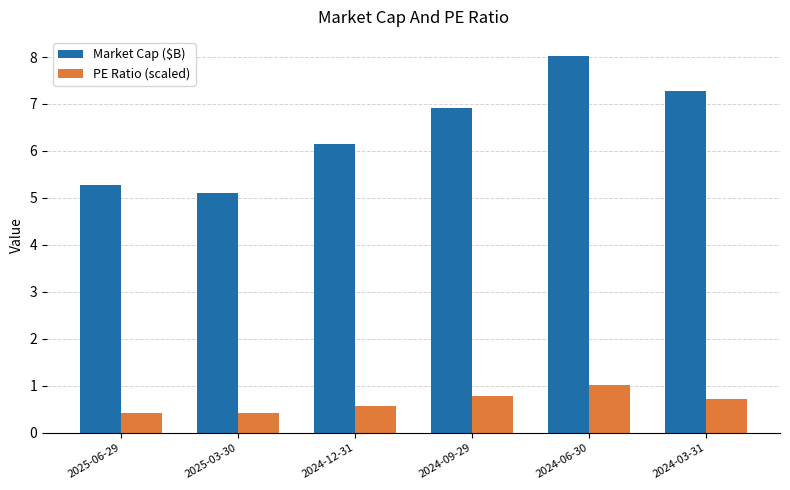

Which series has the largest total across all categories?

Market Cap ($B)